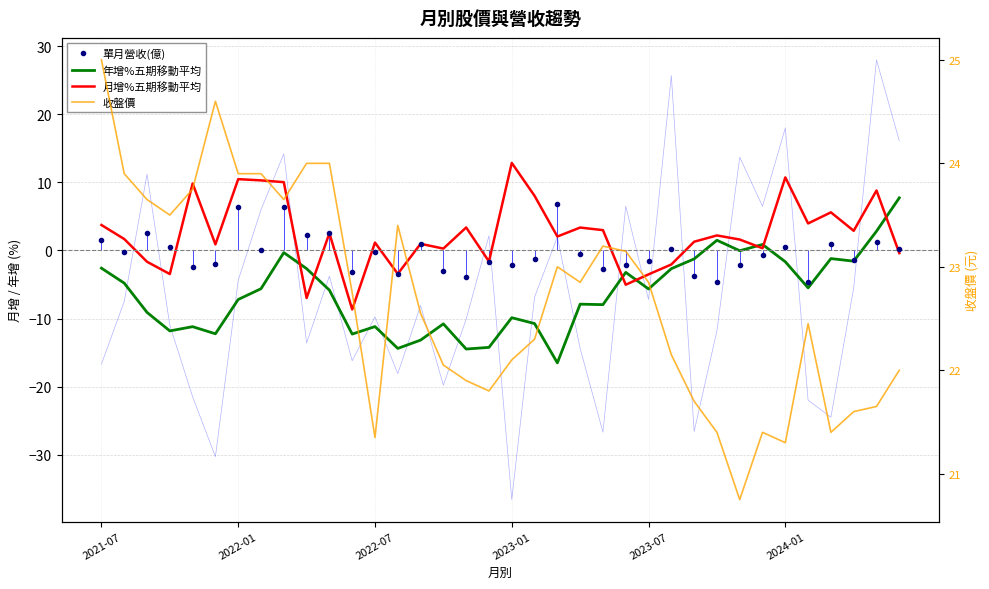

What is the total value across all series at 26?

17.9